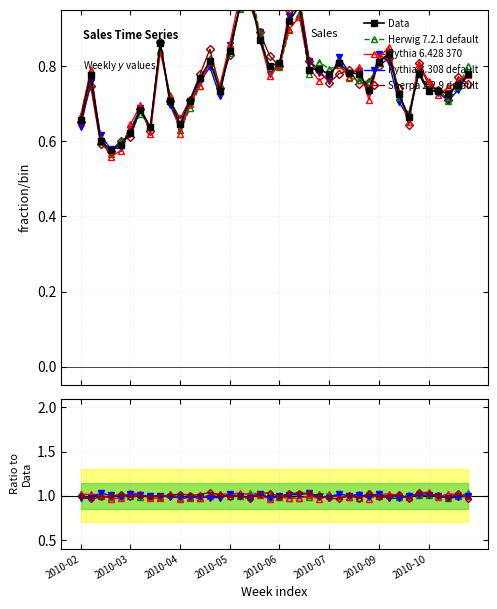

What is the value of the 23rd point from the left?

1.0